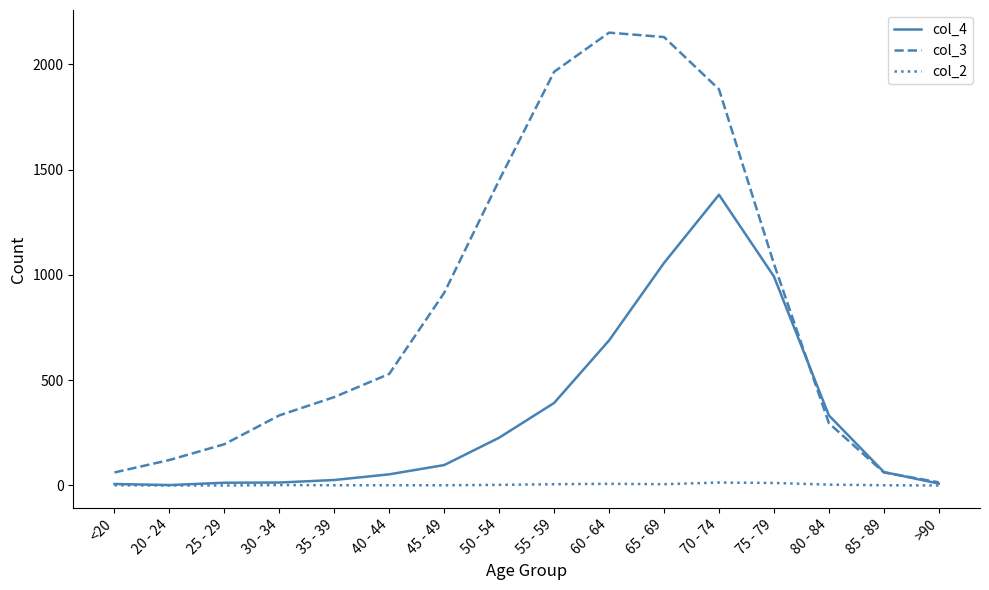

Which series has the widest spread of values?

col_3